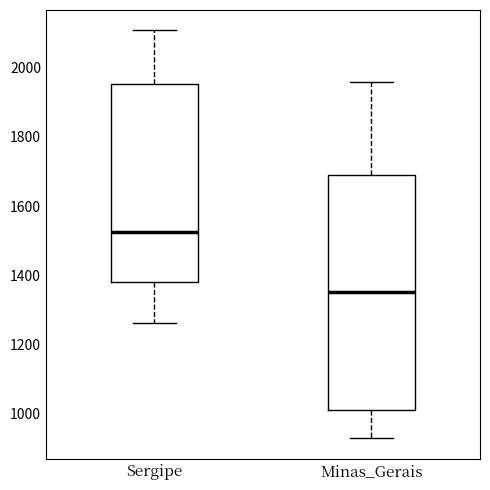

Where is the upper edge of the box for Sergipe on the y-axis? The values are not printed on the chart, so give them approximately, as read against the axis.

1960